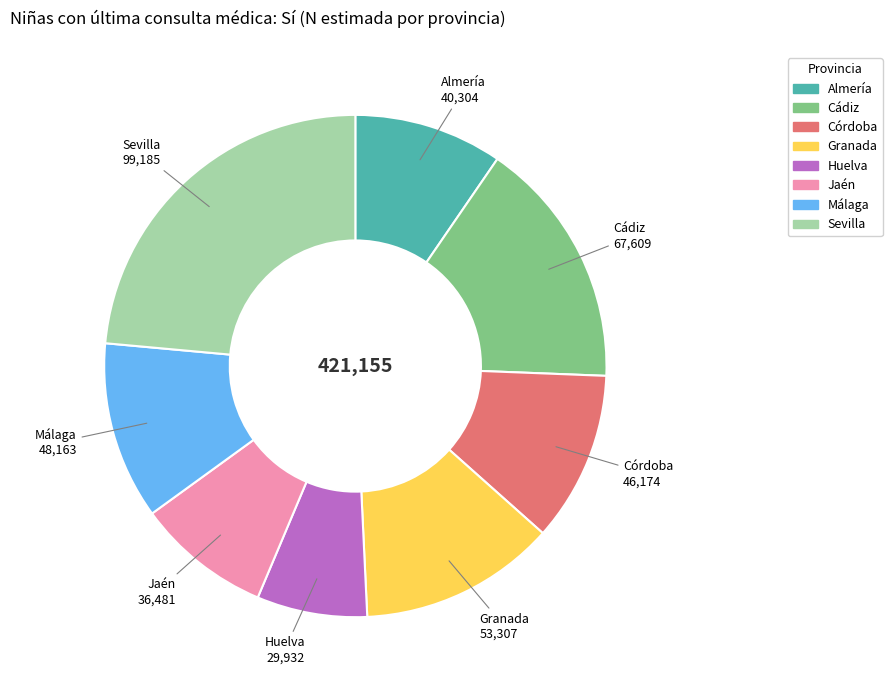

Does any single category account for the majority?

No